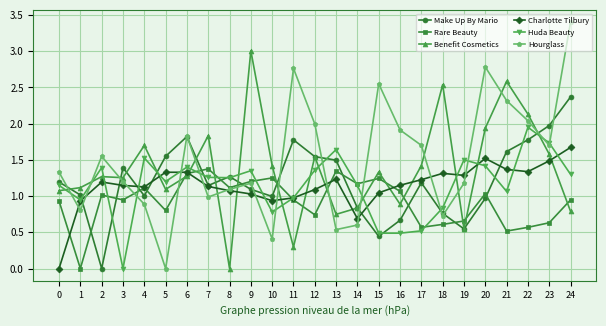

Is it true that Huda Beauty equals 0.0 at 3?

True